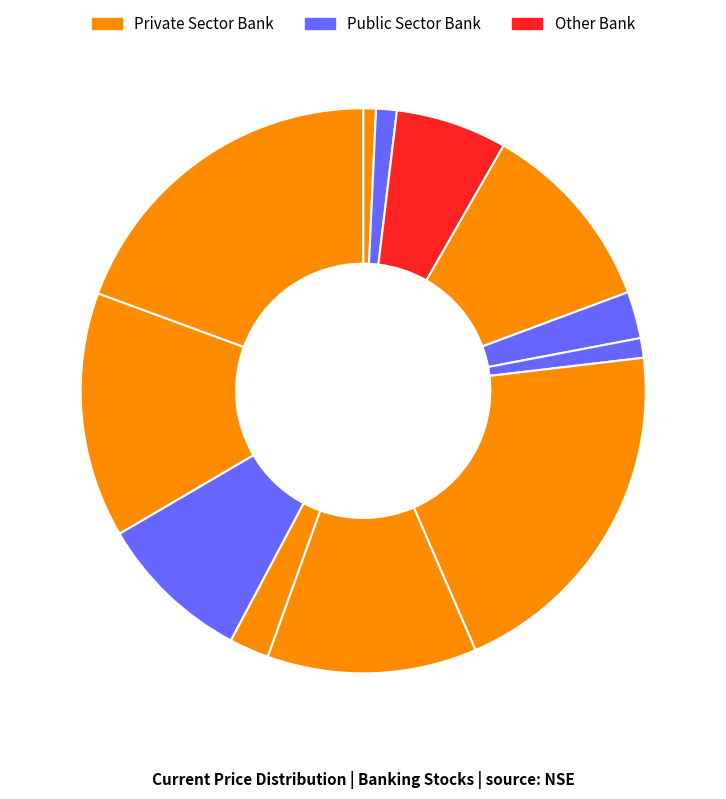

Is there a majority slice in this chart?

No